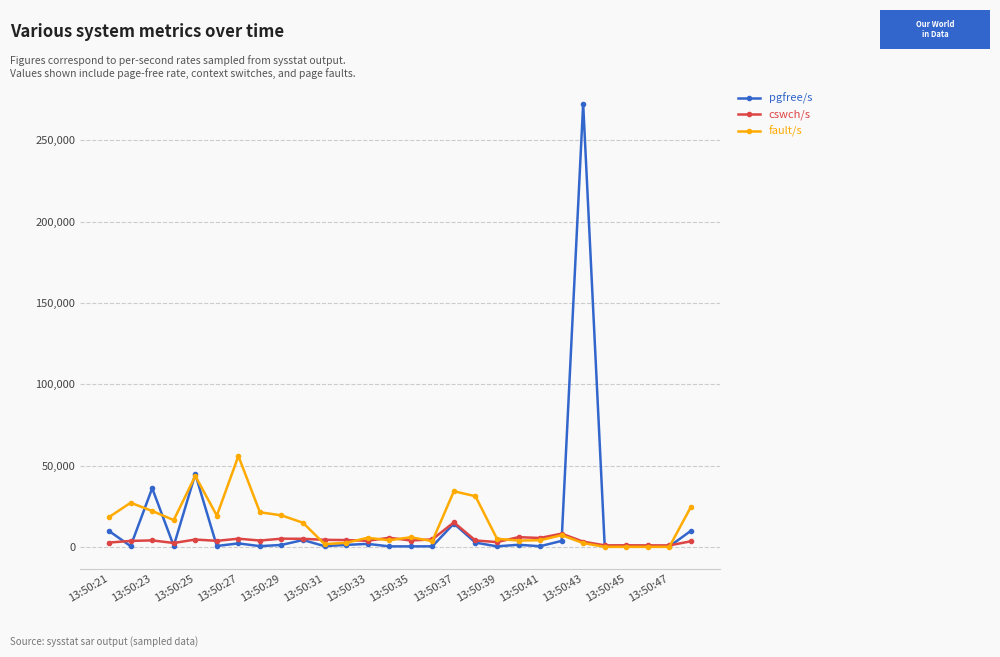

Rank the series by their maximum value, from lowest to highest.

cswch/s, fault/s, pgfree/s